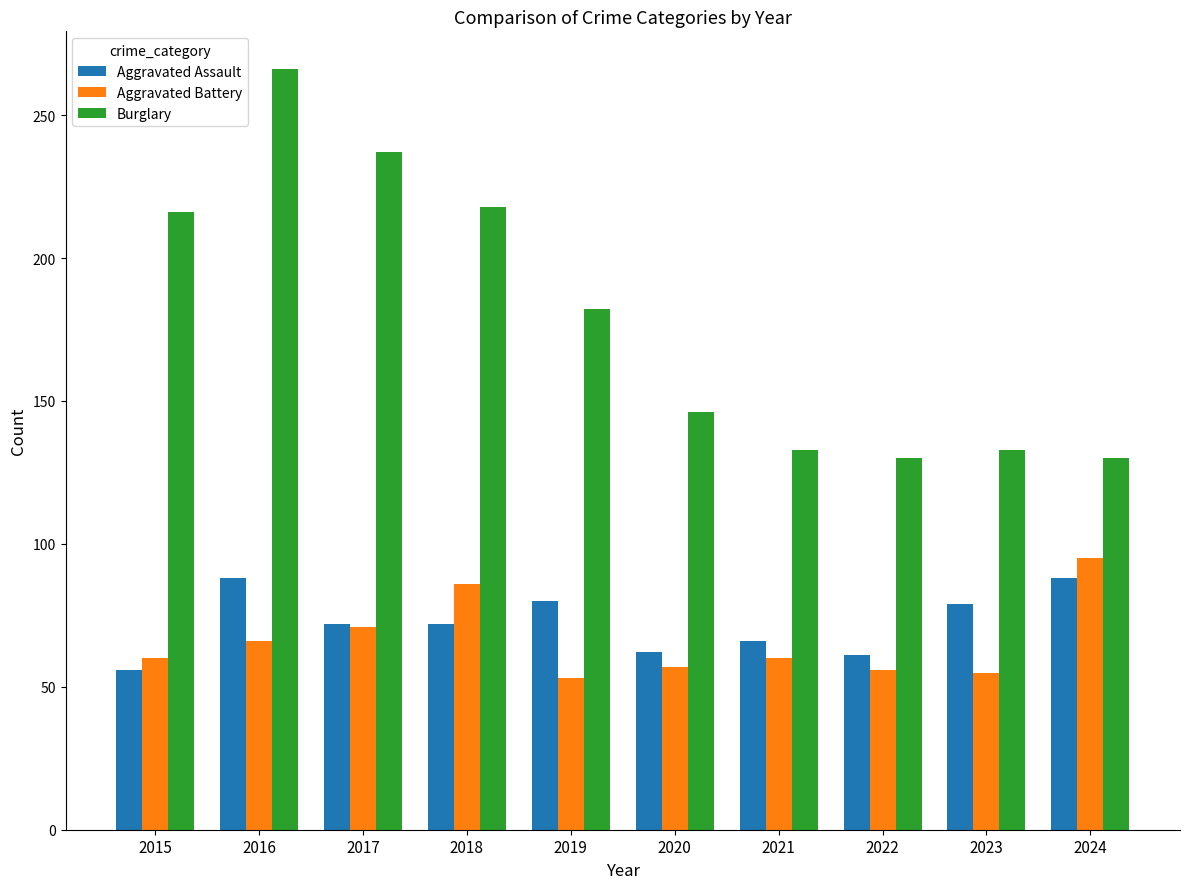

At which category is the sum across all series the highest?

2016